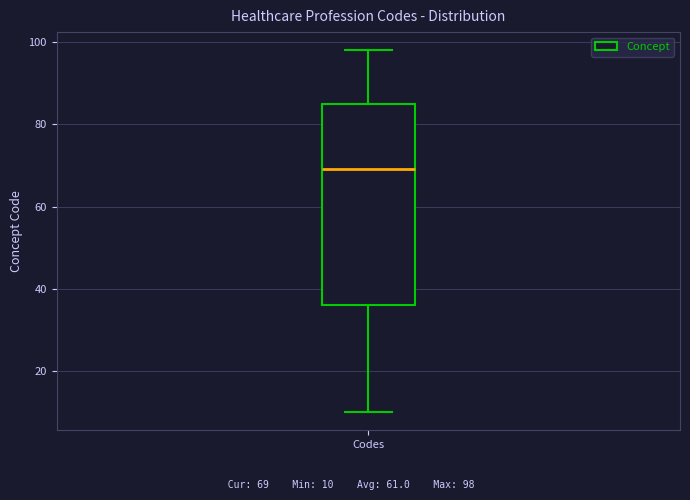

Where does the lower whisker of the box for Codes end on the y-axis? The values are not printed on the chart, so give them approximately, as read against the axis.

10